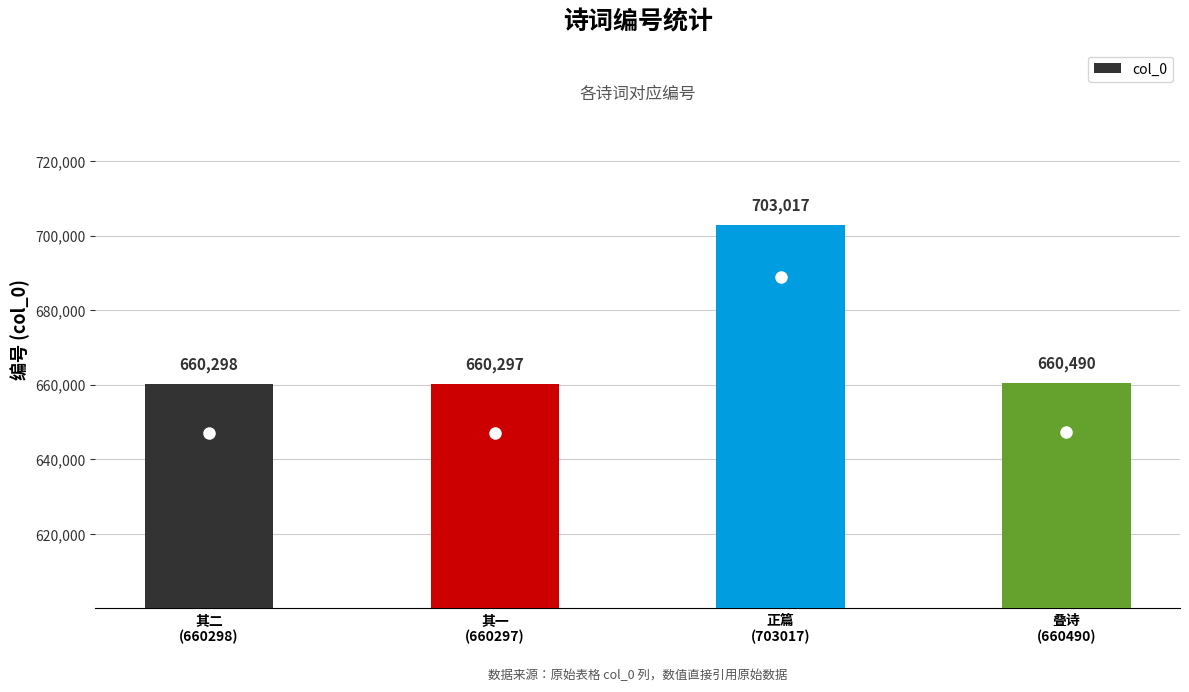

Reading left to right, what are all the values shown in this chart?

660298	660297	703017	660490